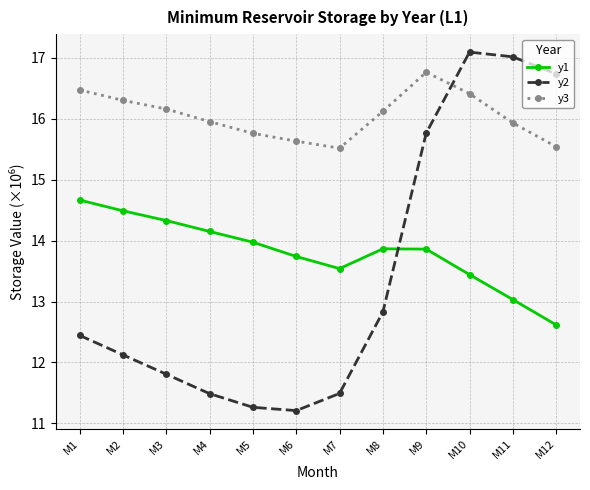

At M2, list the series in order from smallest to largest.

y2, y1, y3